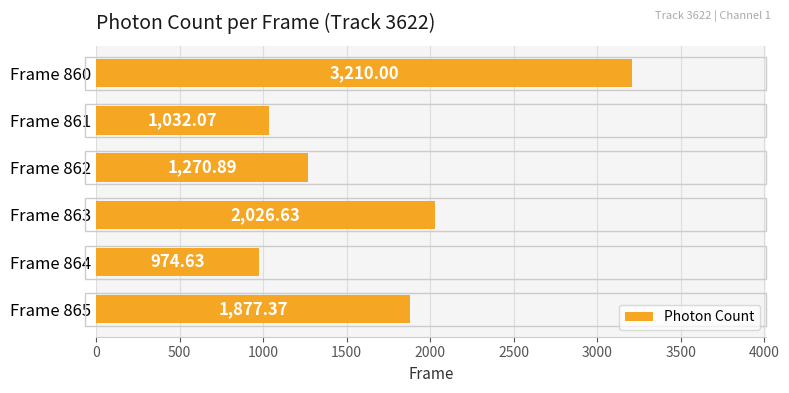

What is the sum of the values at Frame 862 and Frame 861?

2303.0